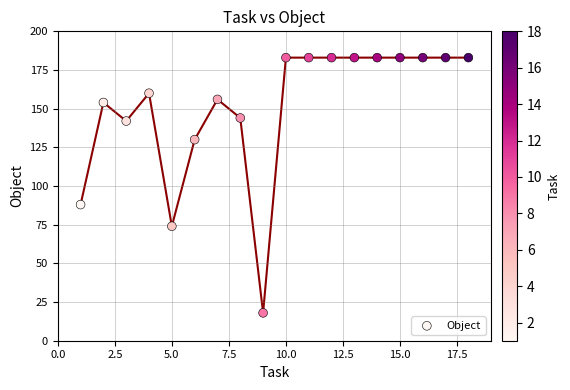

What is the range of Y values (max minus min)?

165